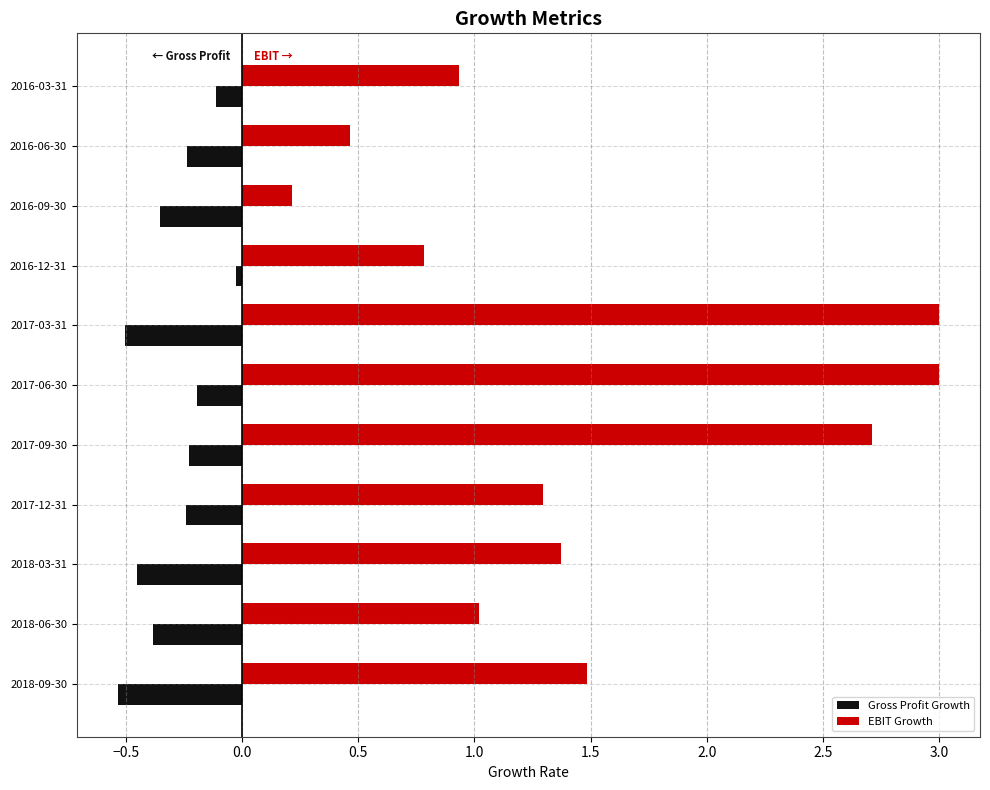

Which series has the largest total across all categories?

EBIT Growth